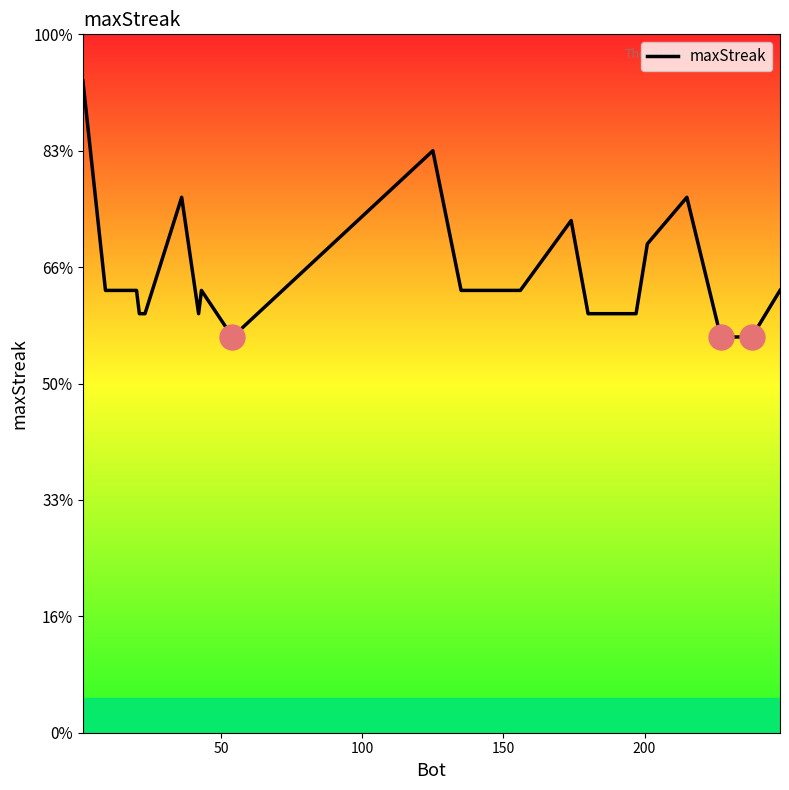

How many interior local peaks (higher than both neighbors) does the data have?

5